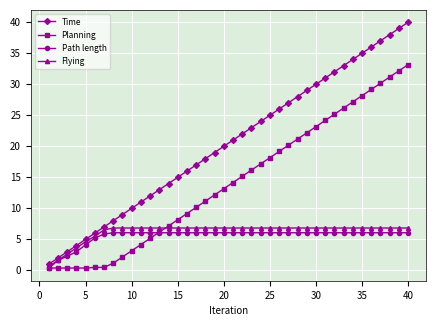

Which series has the largest total across all categories?

Time